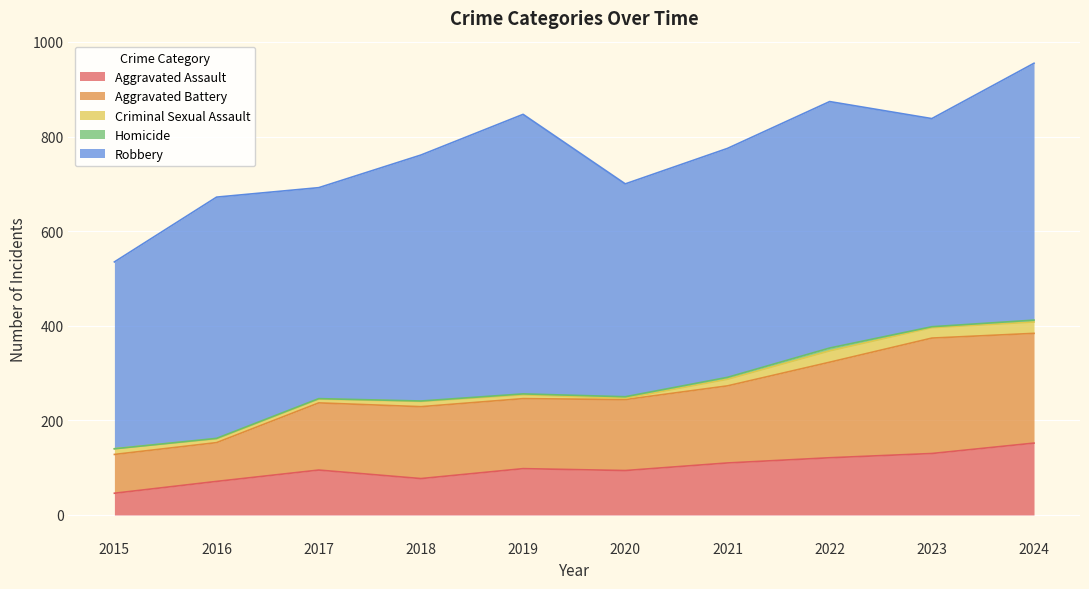

True or false: Aggravated Assault and Homicide intersect in this chart.

False